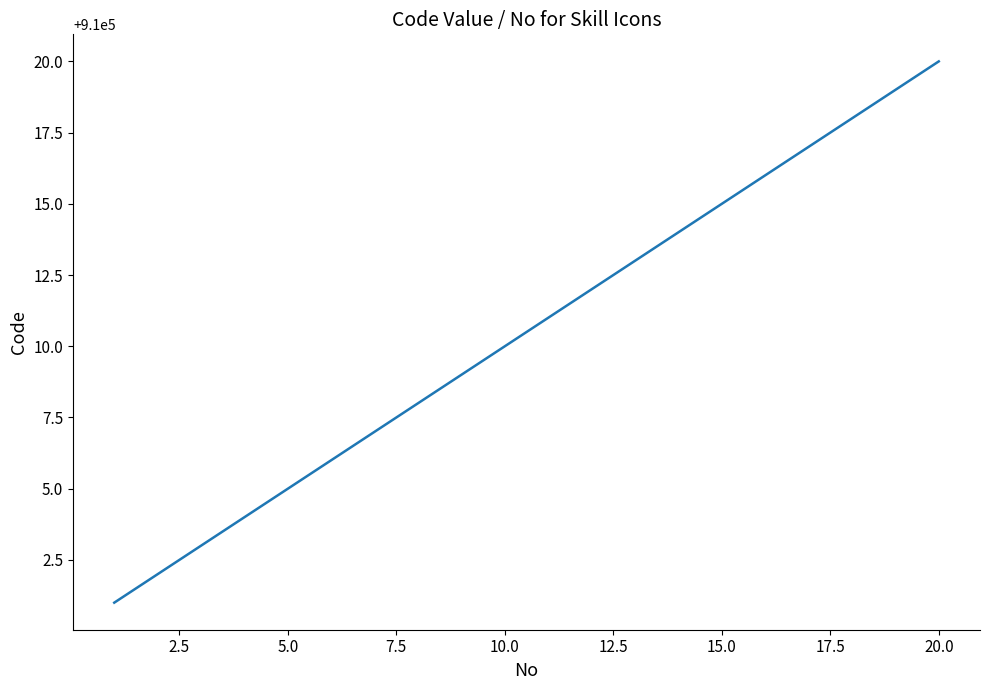

What is the difference between the maximum and minimum values?

19